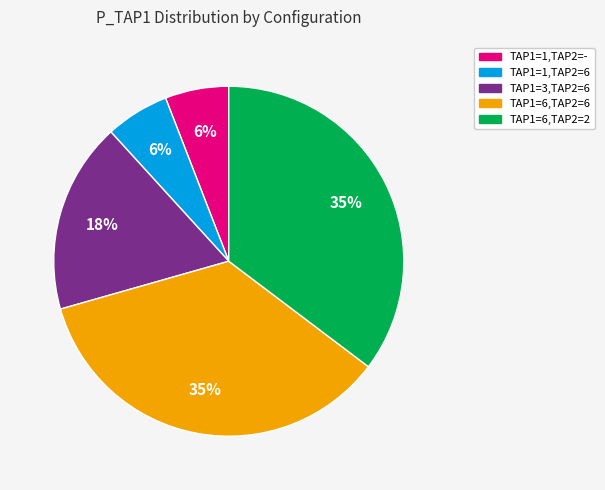

To the nearest percent, what is the combined percentage of TAP1=1,TAP2=6 and TAP1=6,TAP2=6?

41%